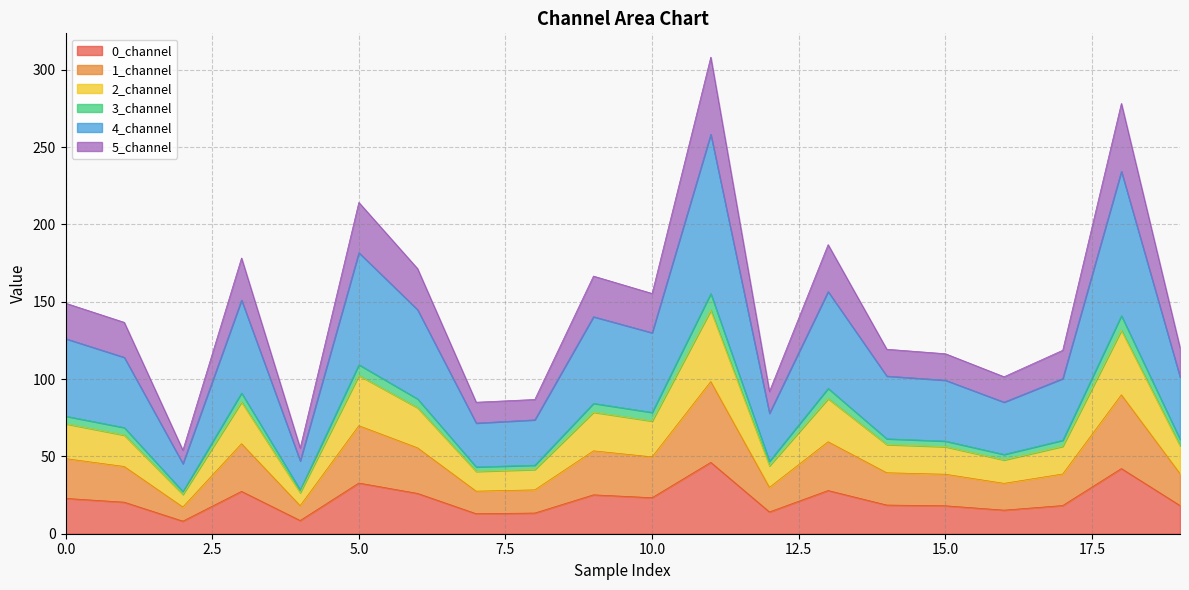

What is the greatest value displayed?

308.1